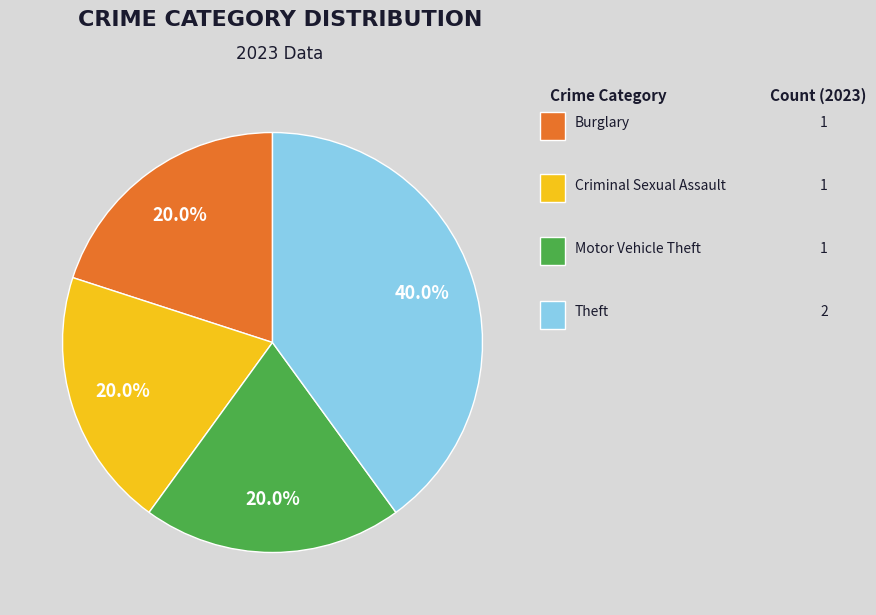

How many slices are in this pie chart?

4